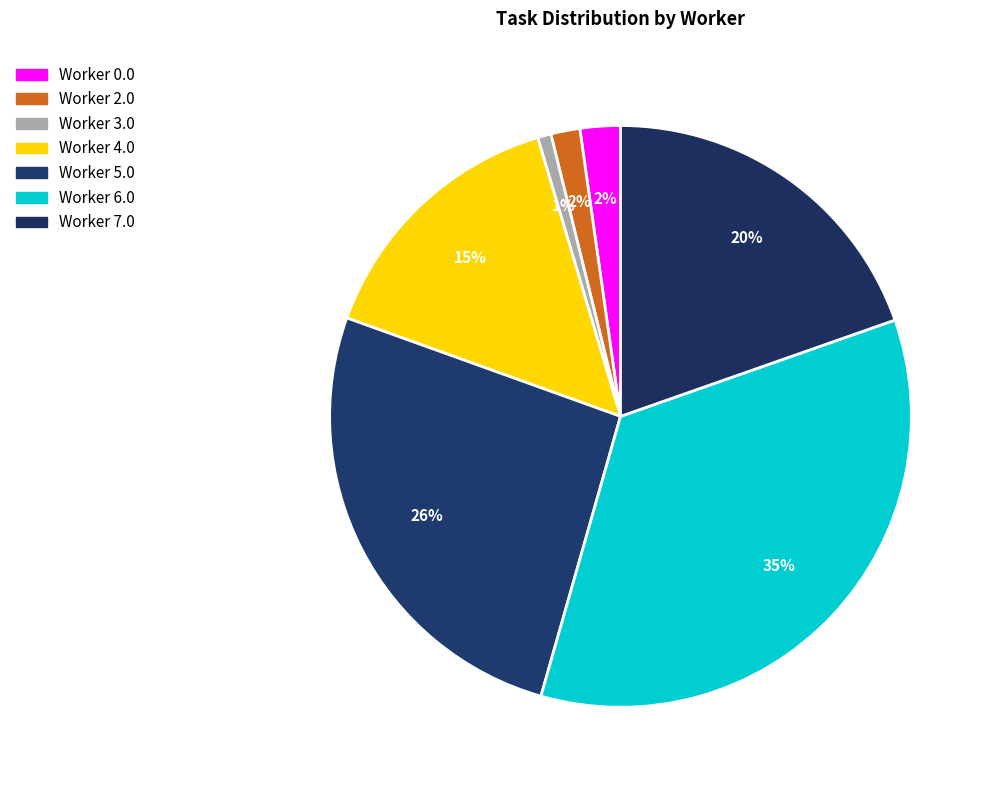

Does Worker 3.0 represent more than half of the total?

No